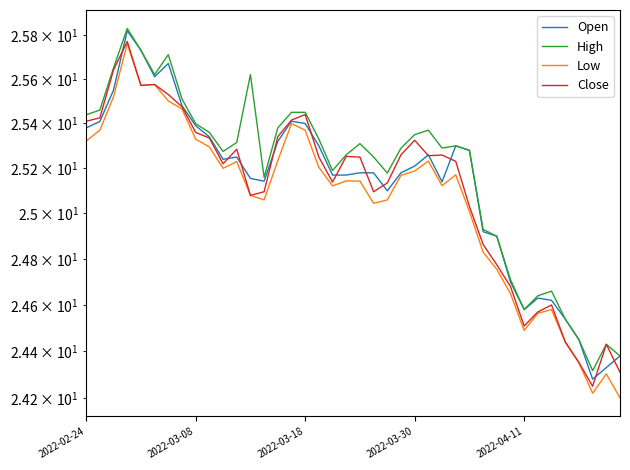

The value of Close at 2022-04-11 is 15.5. True or false?

False